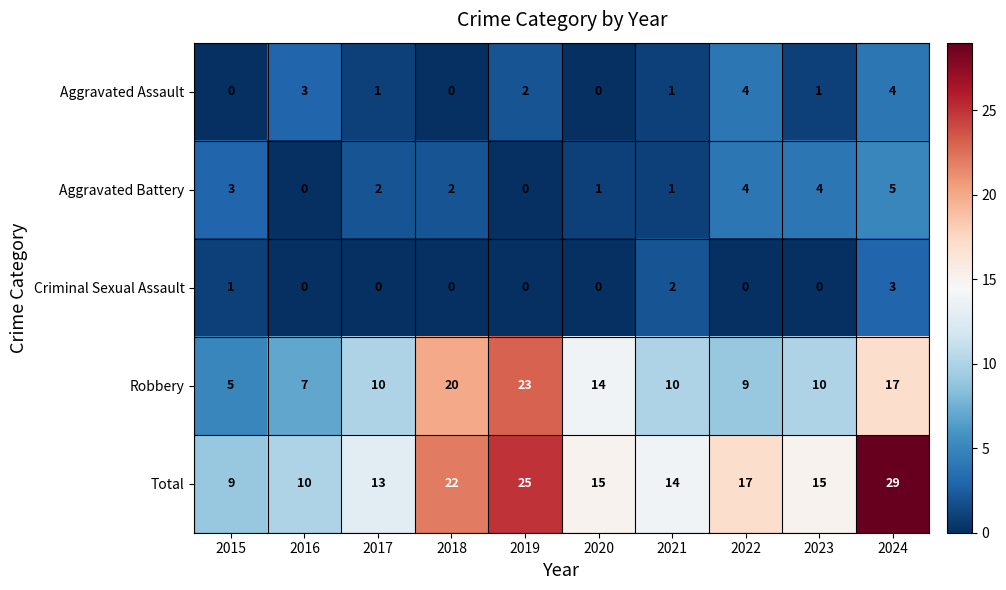

True or false: Total has a value of 35 at 2018.

False